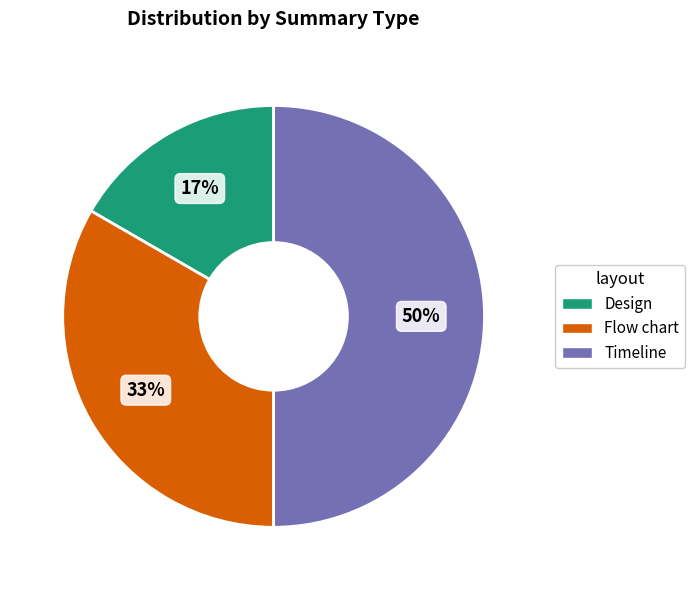

What is the ratio of the value at Design to the value at Flow chart?

0.5